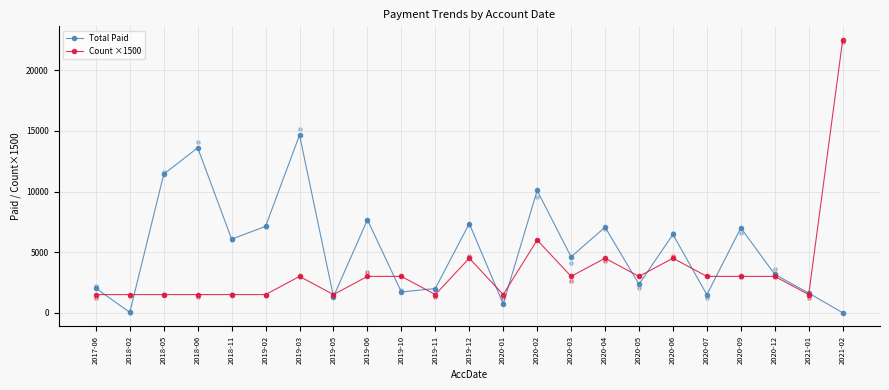

Which series contains the lowest Y value?

Total Paid